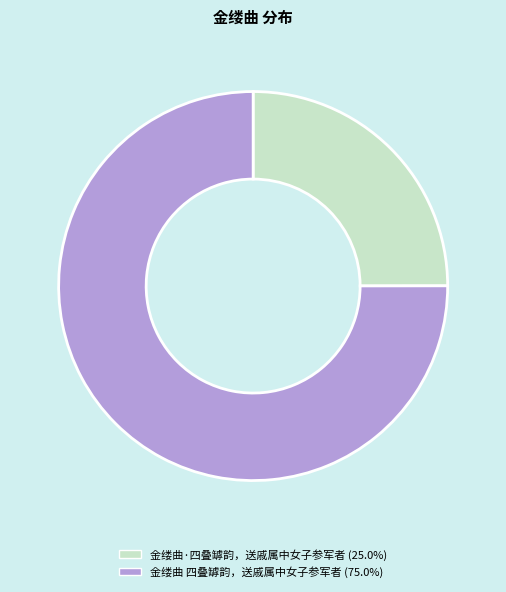

Between 金缕曲·四叠罅韵，送戚属中女子参军者 and 金缕曲 四叠罅韵，送戚属中女子参军者, which is larger?

金缕曲 四叠罅韵，送戚属中女子参军者